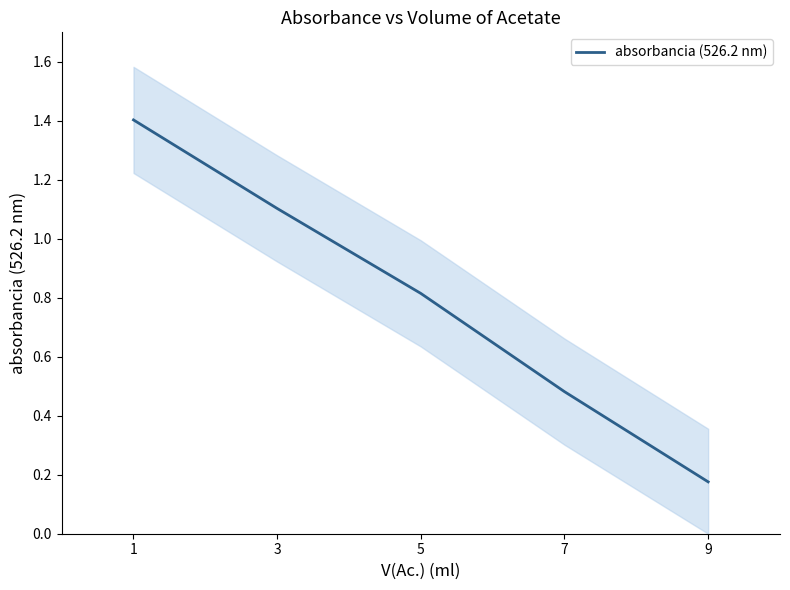

At which category does the chart reach its minimum across all series?

9